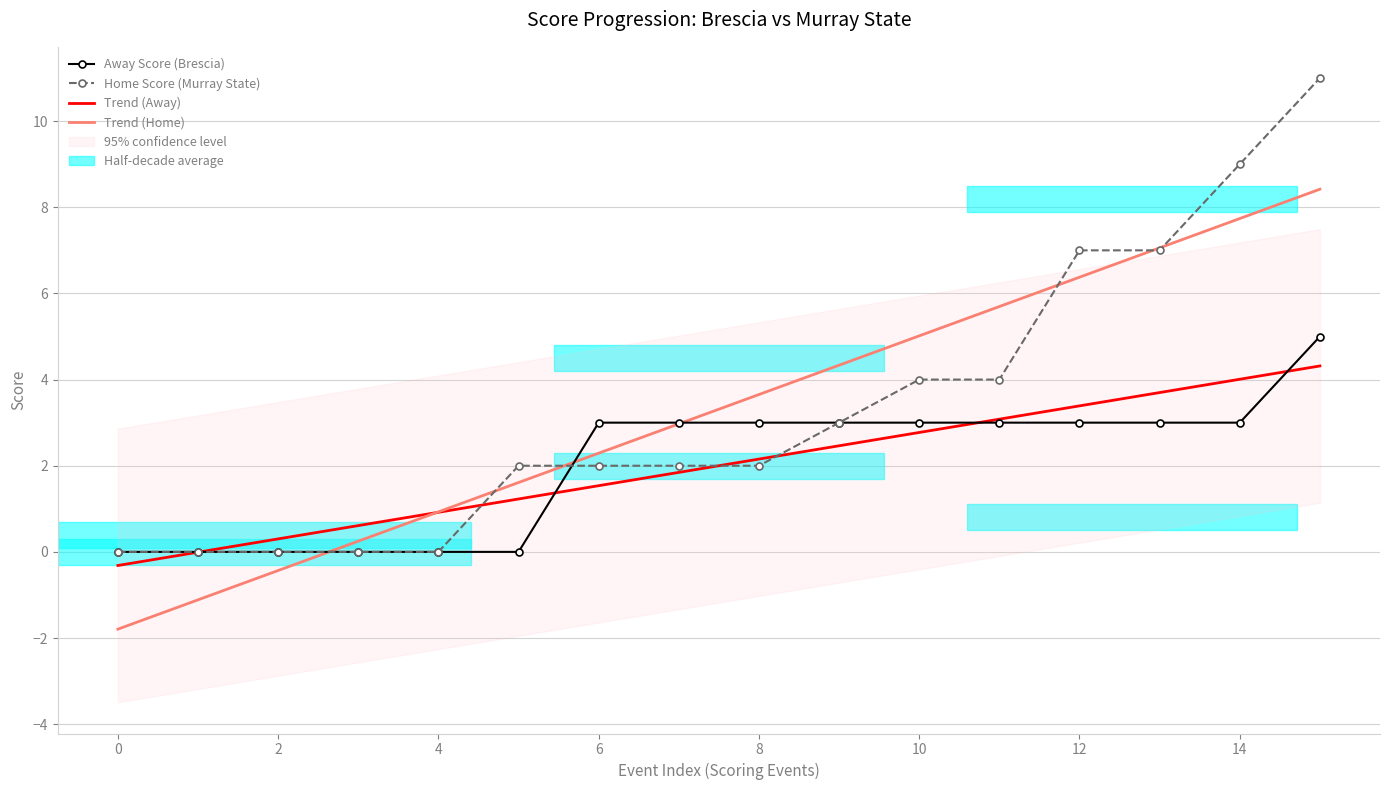

How many times do Trend (Away) and Home Score (Murray State) cross each other?

4